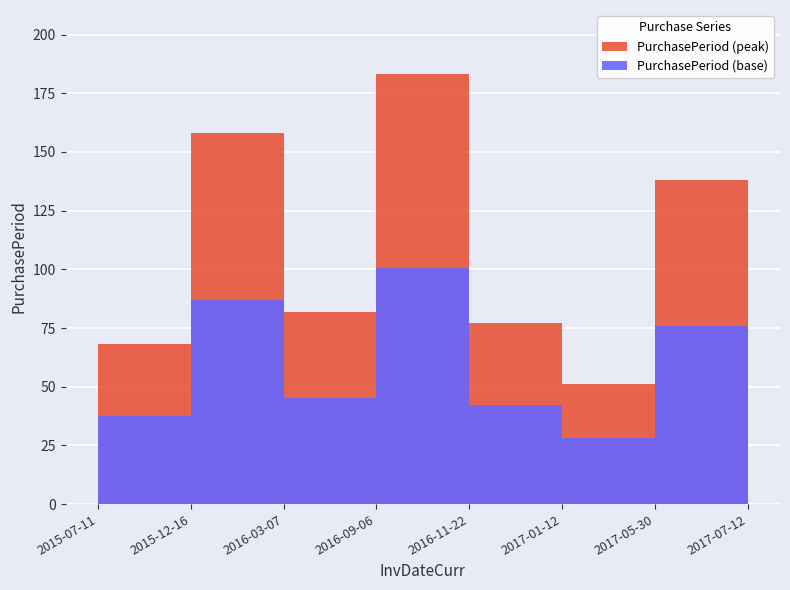

Count the number of categories in the chart.

8